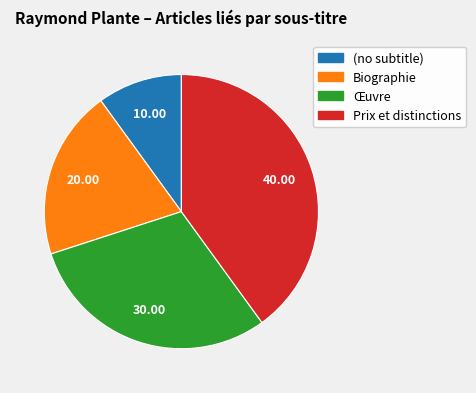

The Biographie slice represents 5% of the pie. True or false?

False